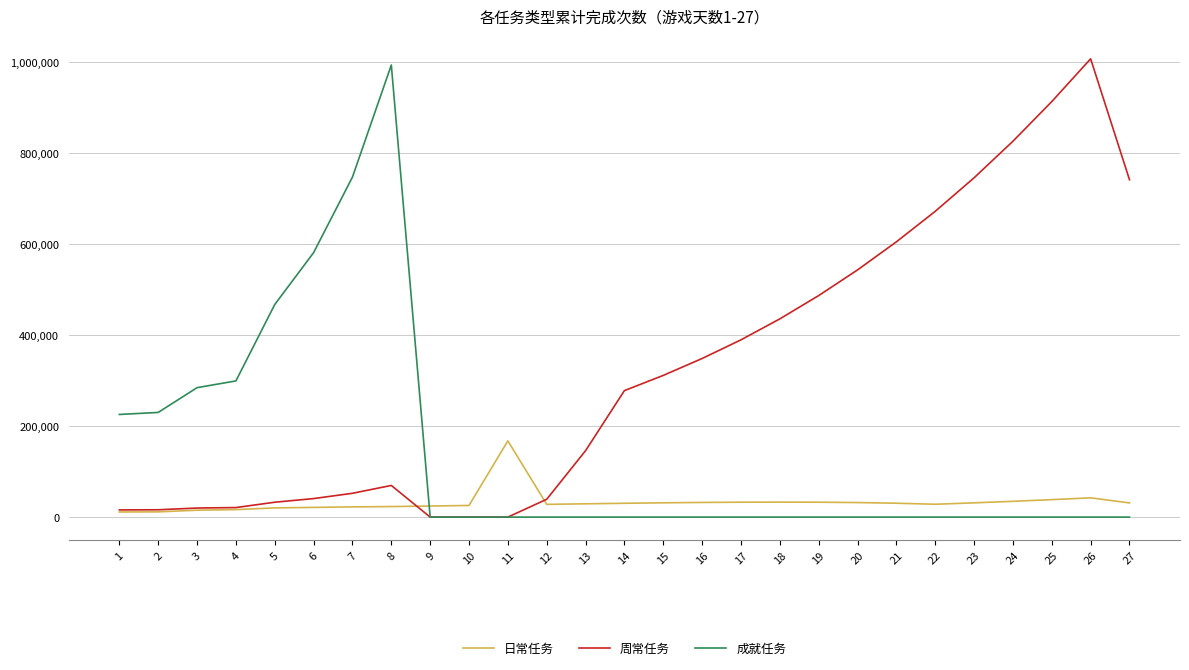

Rank the series by their average value, from highest to lowest.

周常任务, 成就任务, 日常任务